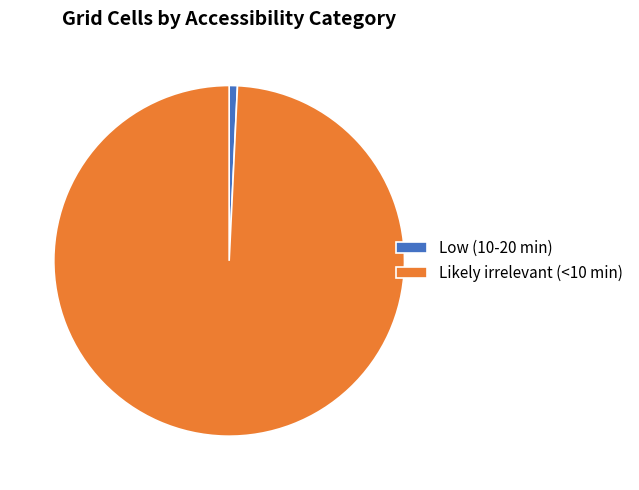

Rank the categories by value from highest to lowest.

Likely irrelevant (<10 min), Low (10-20 min)